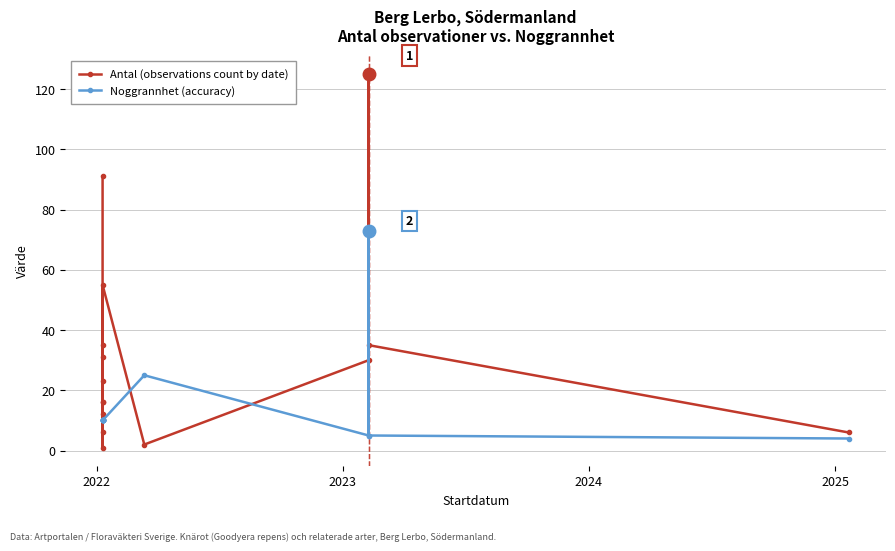

How many series are shown in this chart?

2